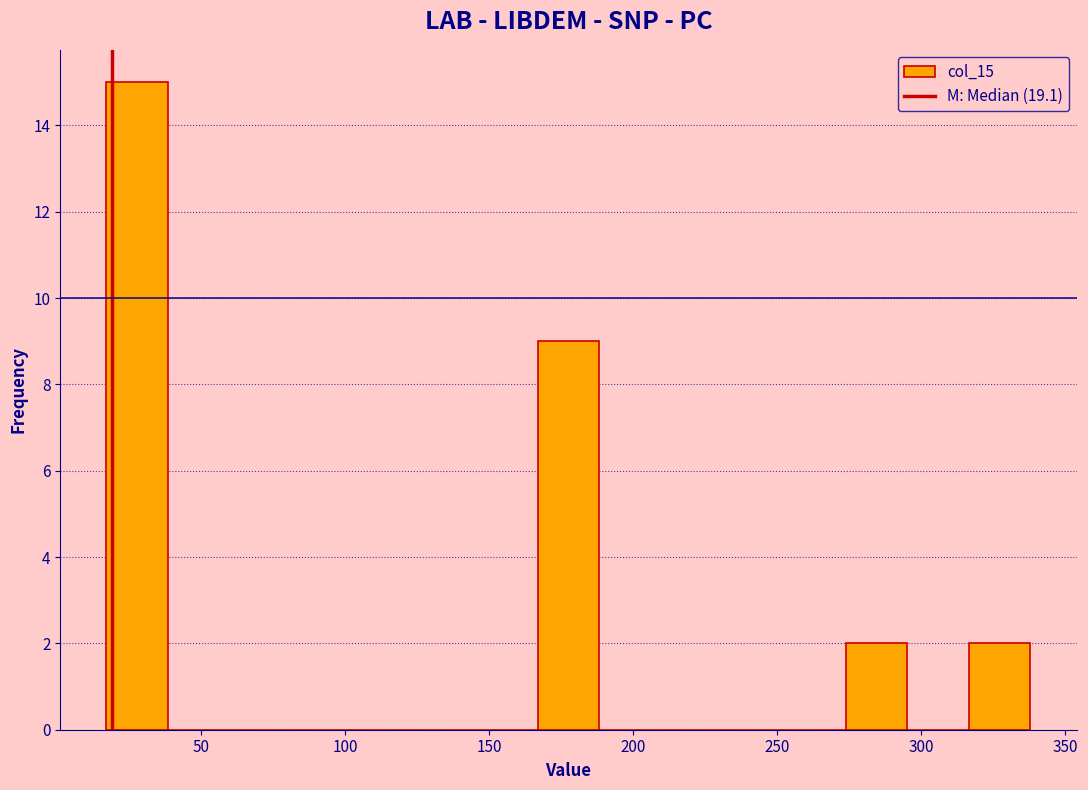

Reading left to right, transcribe this chart: for each bar, give the range it covers on the x-axis and its height. Neither the bar edges nor the heights are printed on the chart, so give them approximately, as read against the axes.

15 to 40: 15
40 to 60: 0
60 to 80: 0
80 to 105: 0
105 to 125: 0
125 to 145: 0
145 to 165: 0
165 to 190: 9
190 to 210: 0
210 to 230: 0
230 to 250: 0
250 to 275: 0
275 to 295: 2
295 to 315: 0
315 to 340: 2